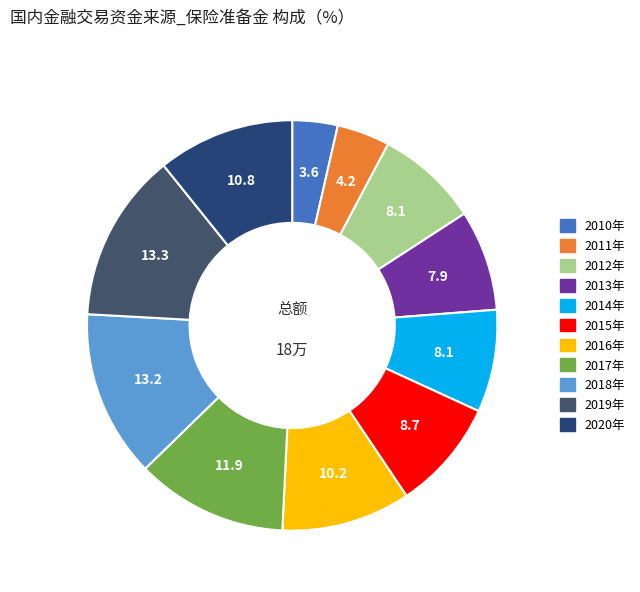

Is it true that 2010年 is 4% of the pie?

True